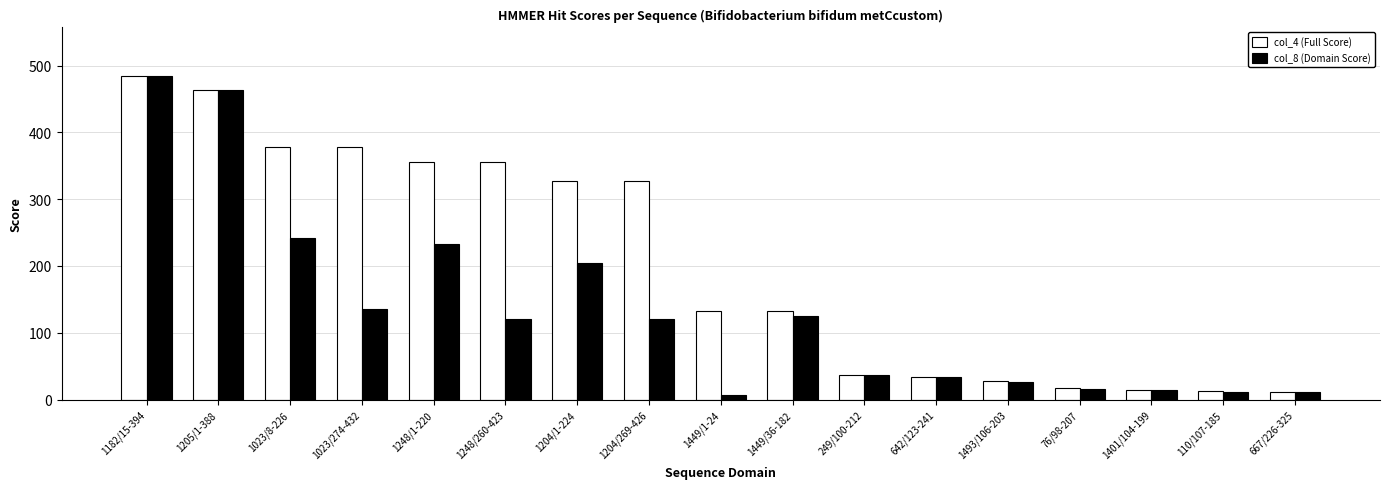

At which category is the sum across all series the highest?

1182/15-394